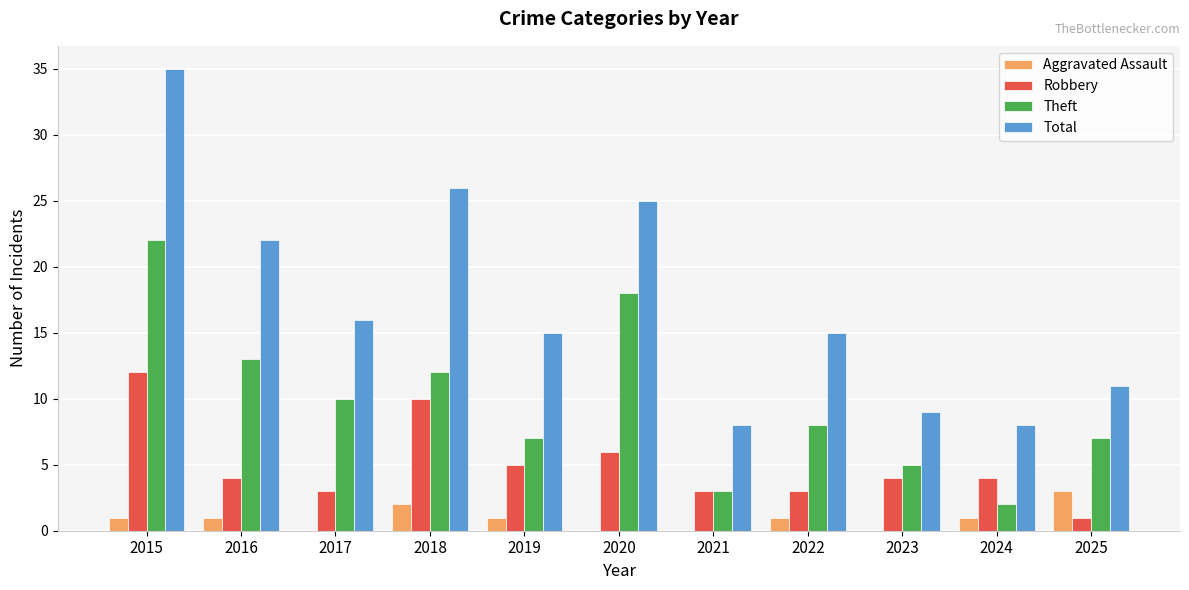

What is the total value across all series at 2022?

27